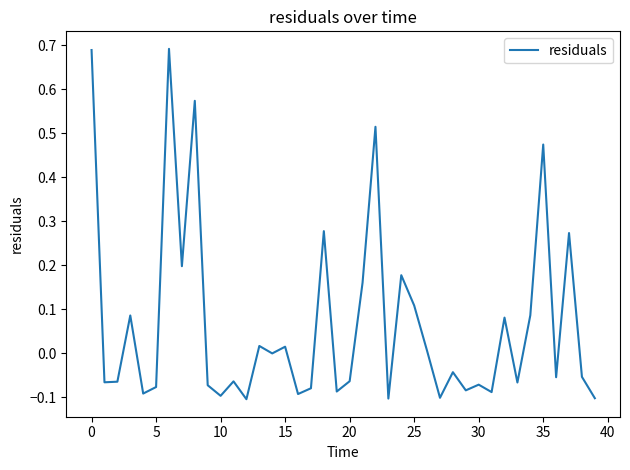

What is the difference between the maximum and minimum values?

0.8